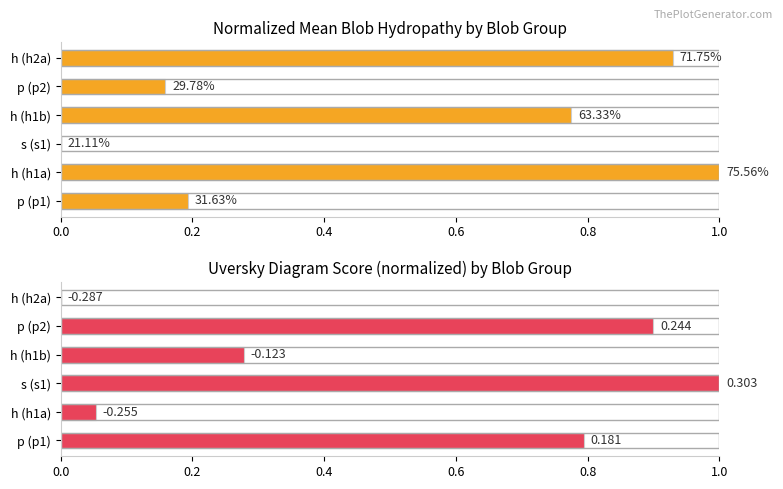

Which series has the largest range (max minus min)?

Normalized_Mean_Blob_Hydropathy